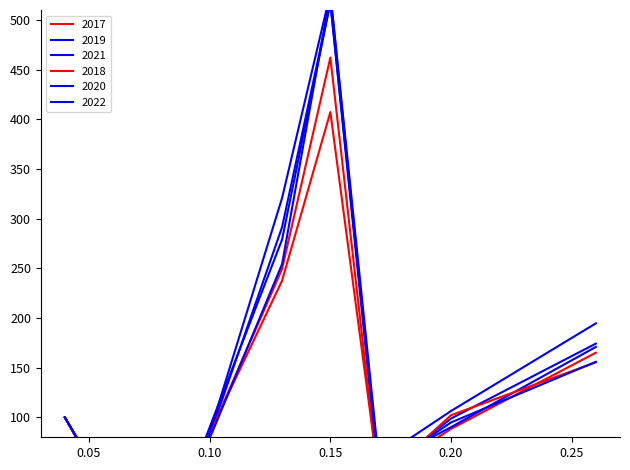

Does the chart display data point markers on the line(s)?

No